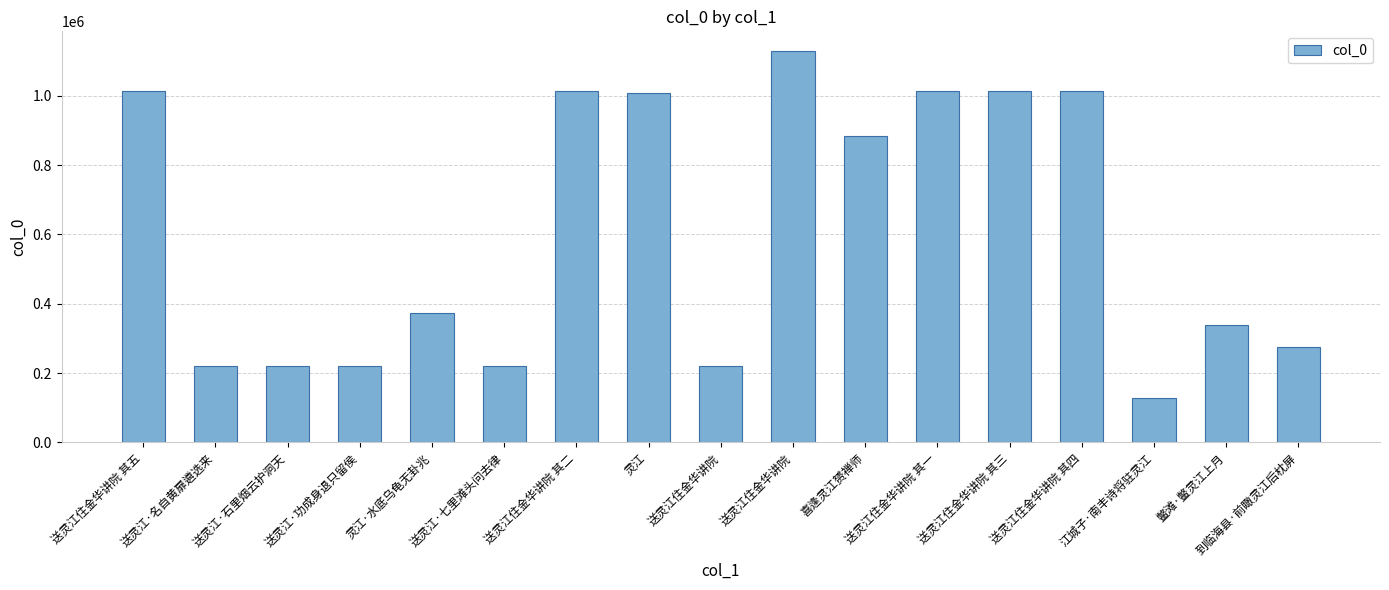

Between 送灵江·功成身退只留侯 and 送灵江住金华讲院, which is larger?

送灵江·功成身退只留侯